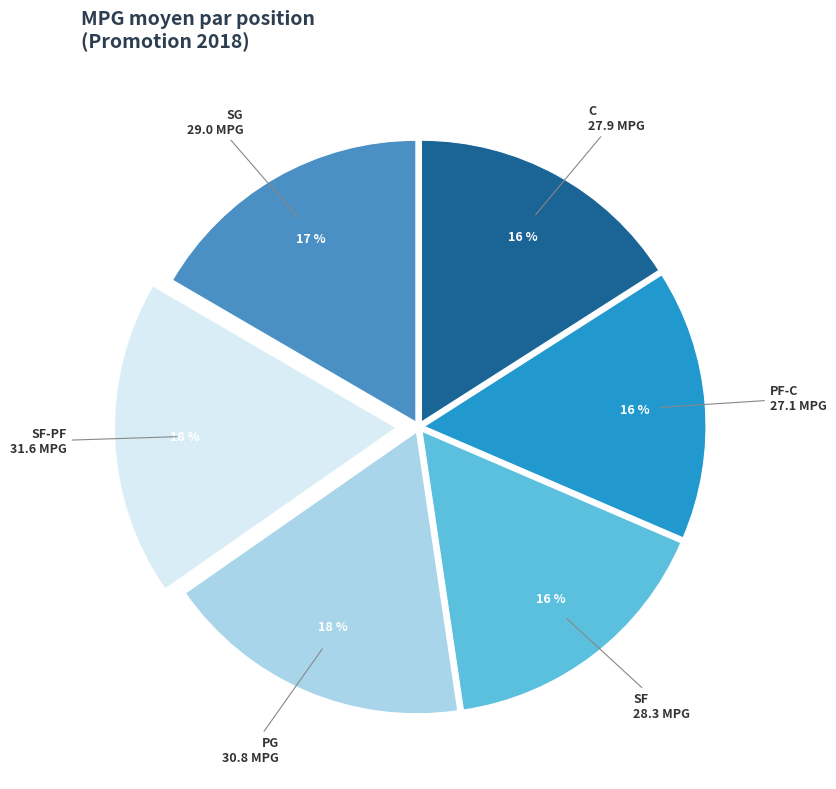

The SF-PF slice represents 27% of the pie. True or false?

False